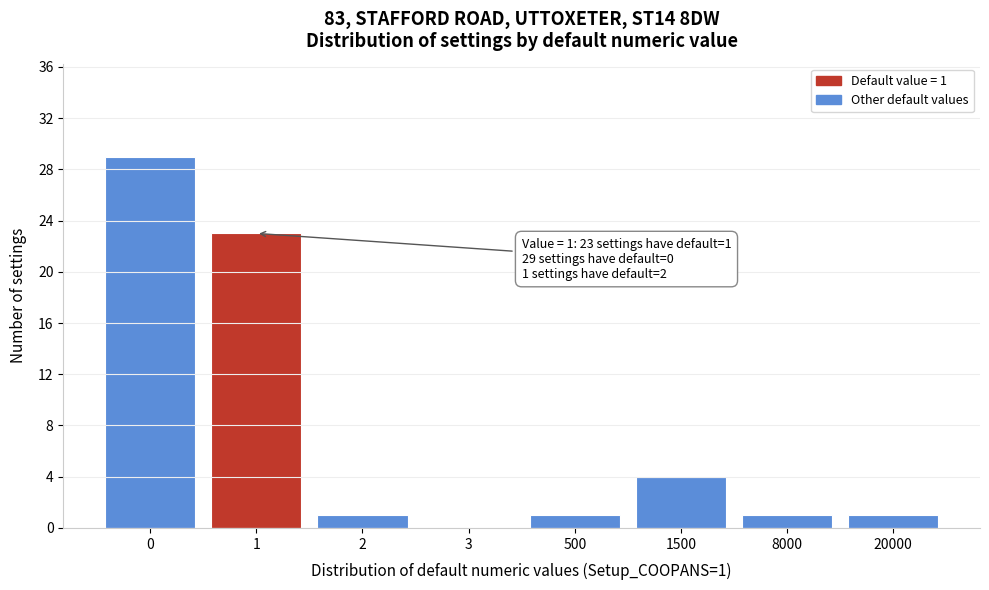

Reading right to left, list all the values displayed in this chart.

20000=1	8000=1	1500=4	500=1	3=0	2=1	1=23	0=29